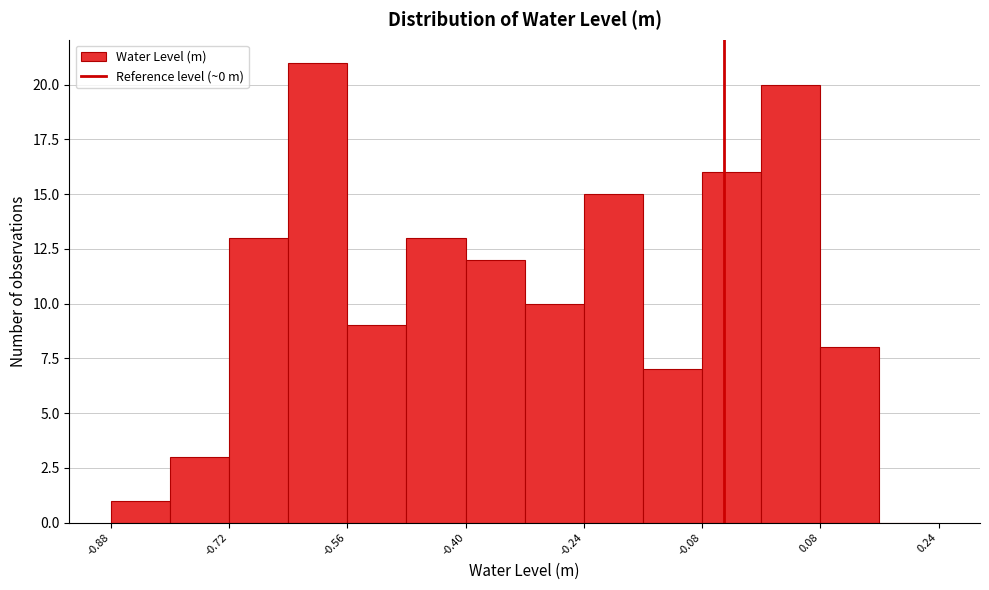

Reading left to right, transcribe this chart: for each bar, give the range it covers on the x-axis and its height. The values are not printed on the chart, so give them approximately, as read against the axis.

-0.88 to -0.80: 1
-0.80 to -0.72: 3
-0.72 to -0.64: 13
-0.64 to -0.56: 21
-0.56 to -0.48: 9
-0.48 to -0.40: 13
-0.40 to -0.32: 12
-0.32 to -0.24: 10
-0.24 to -0.16: 15
-0.16 to -0.08: 7
-0.08 to 0.00: 16
0.00 to 0.08: 20
0.08 to 0.16: 8
0.16 to 0.24: 0